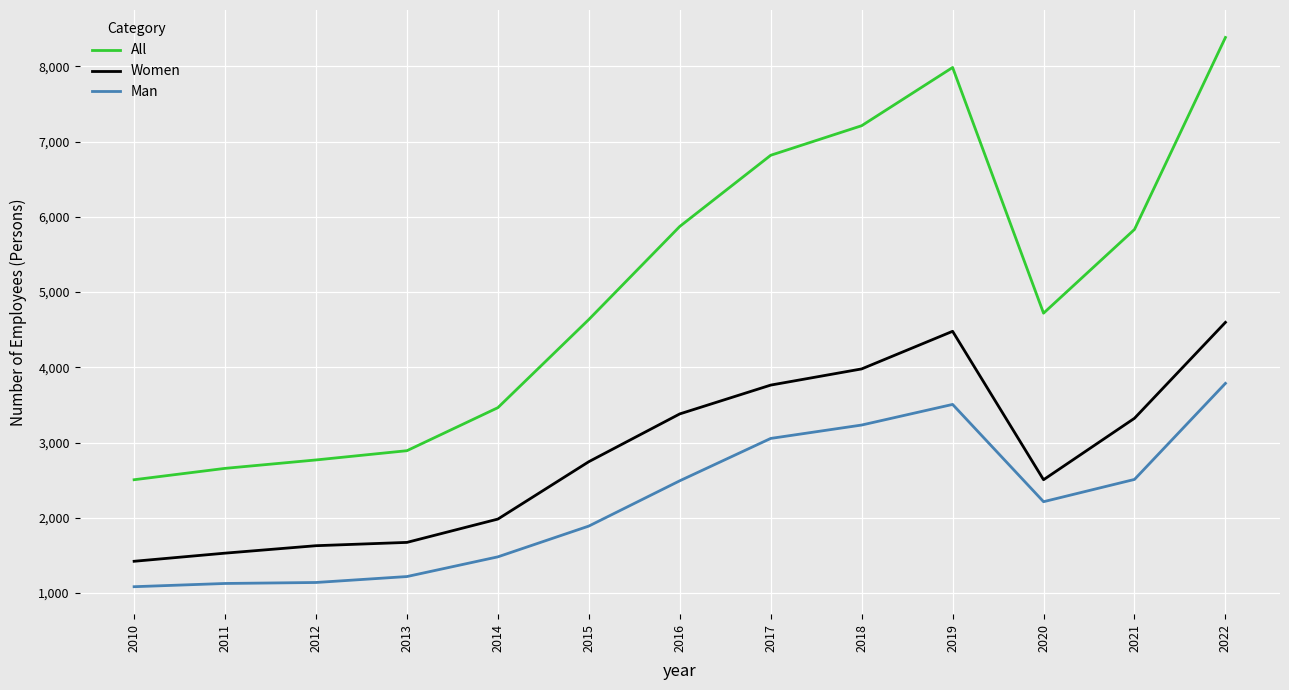

Does the chart display data point markers on the line(s)?

No